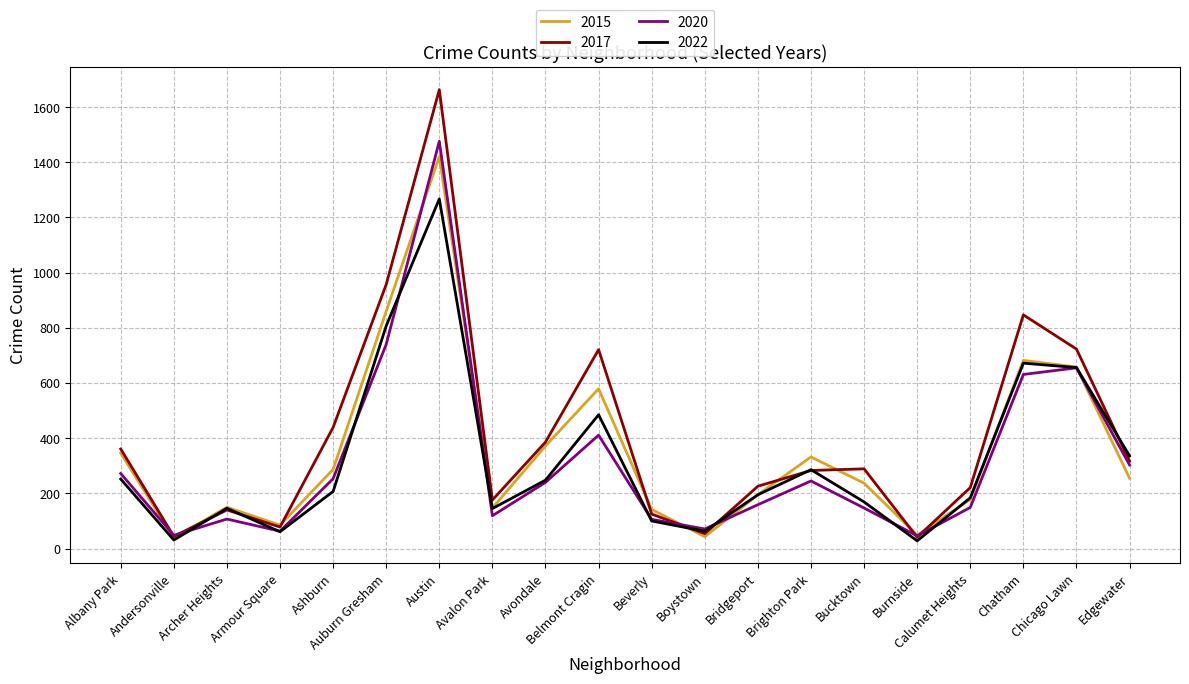

What is the total value across all series at Auburn Gresham?

3364